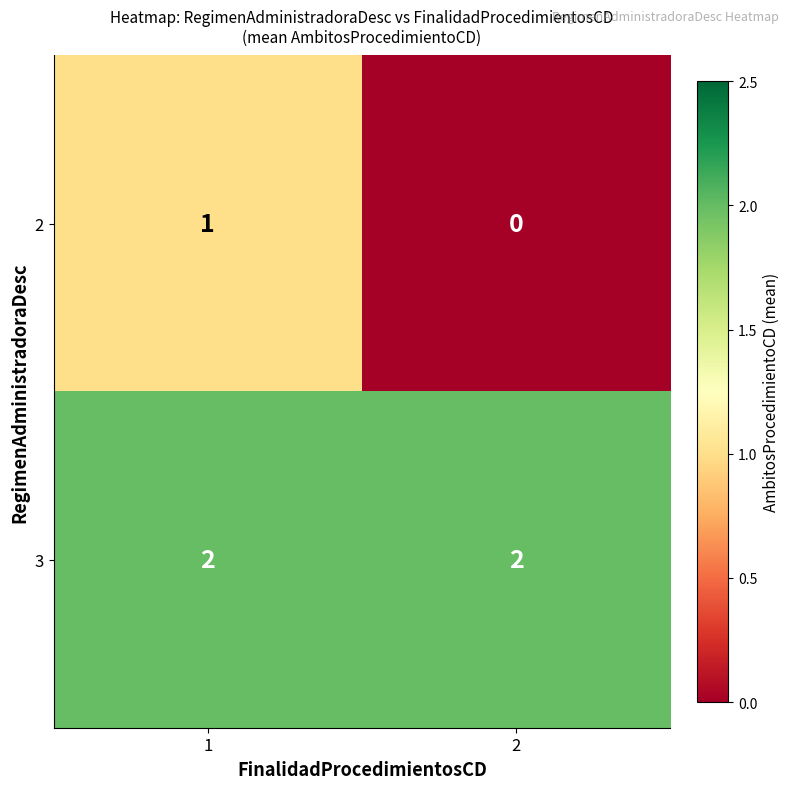

The 2 series shows 0 at 2. True or false?

True